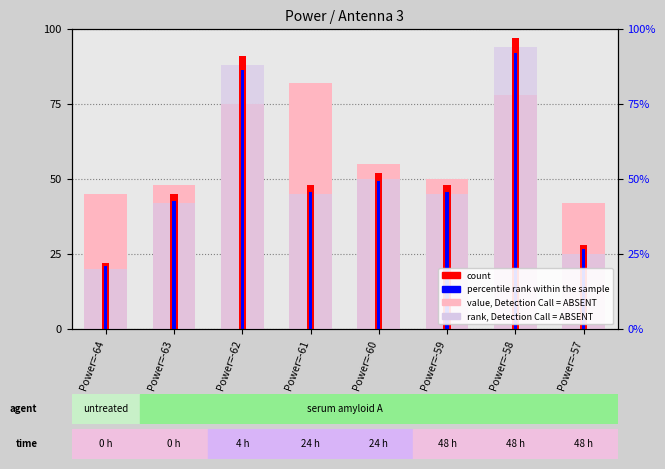

Which series has the widest spread of values?

count